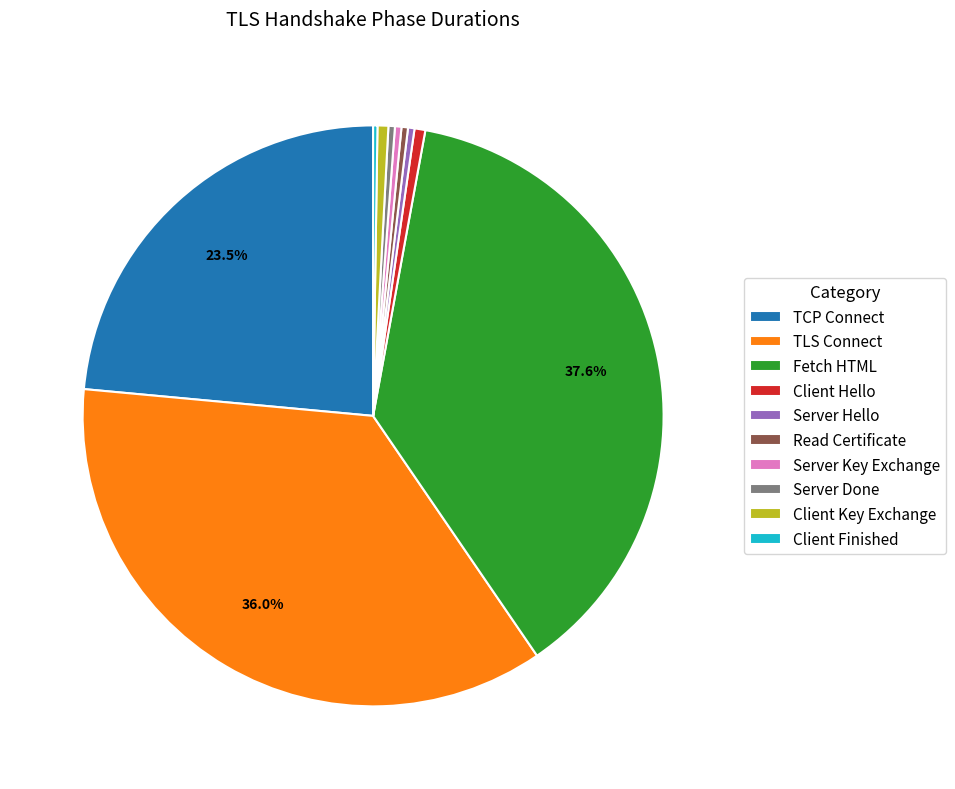

To the nearest percent, what is the average slice percentage?

10%